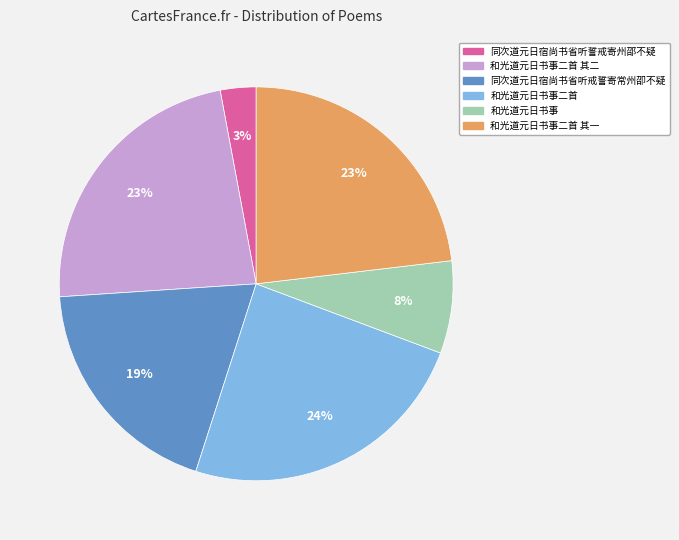

Count the number of slices in the pie.

6